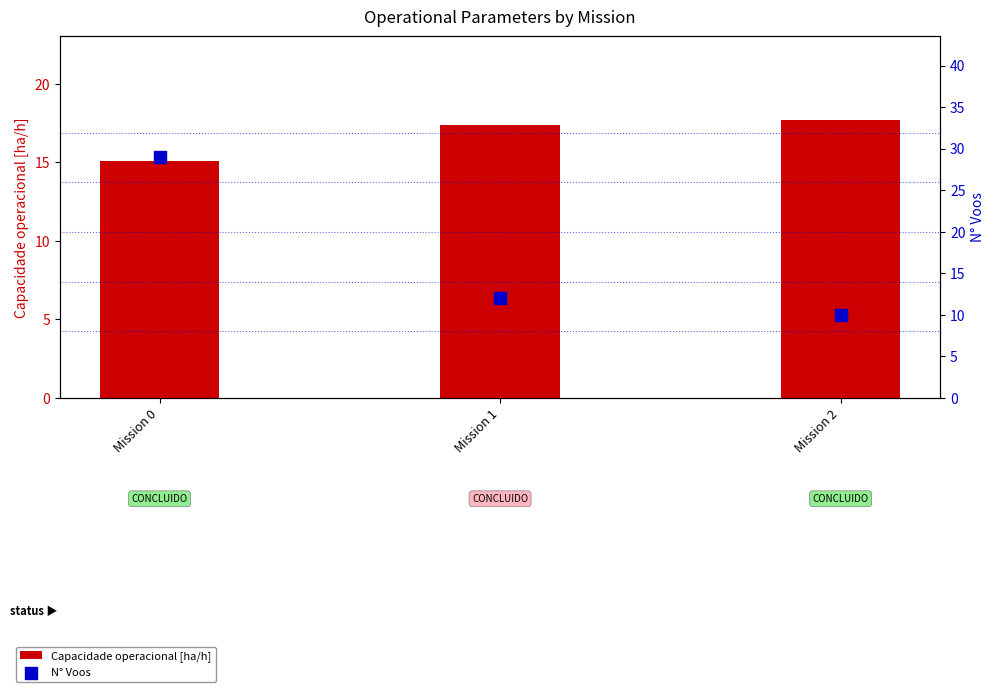

What are all the series names shown in the legend?

Capacidade operacional [ha/h], N° Voos